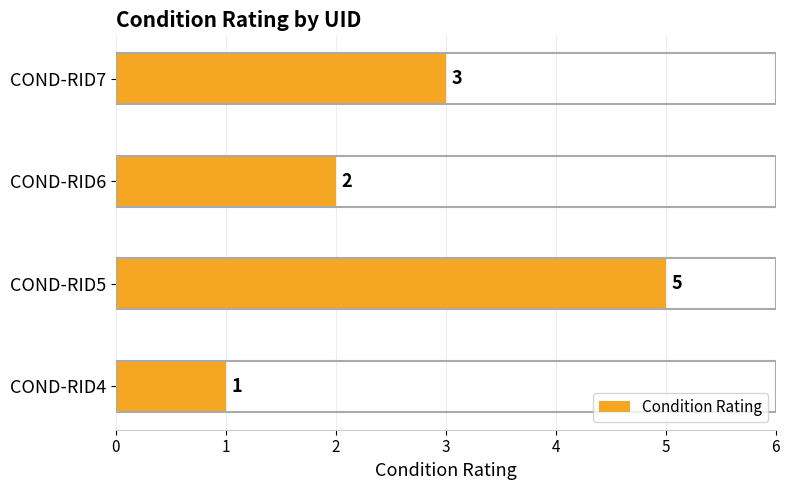

Does the chart contain stacked bars?

No